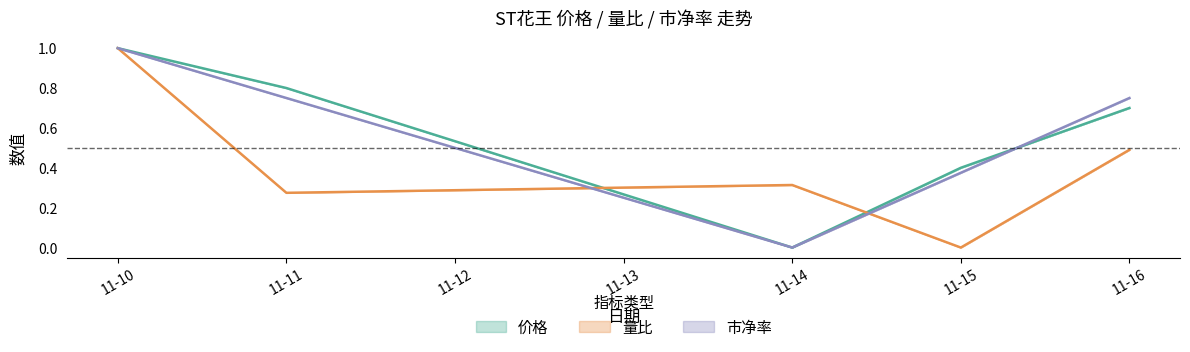

At which category does 市净率 reach its first local valley?

11-14